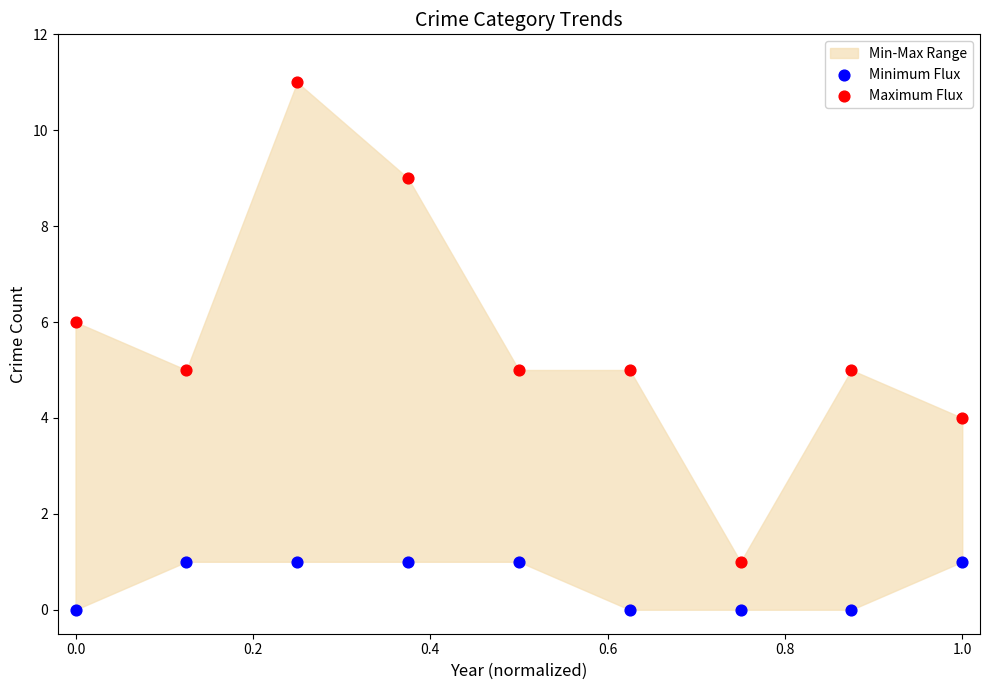

Which series contains the lowest Y value?

Minimum Flux